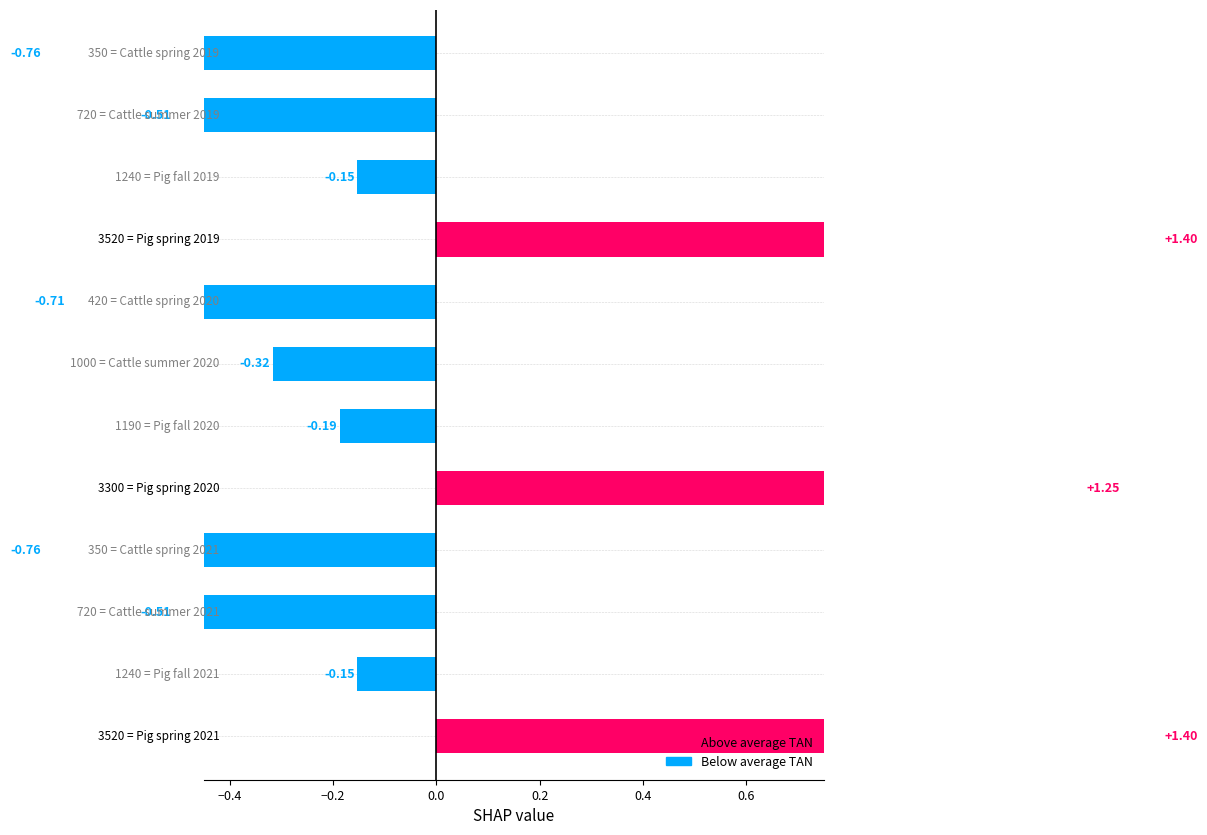

At which category does the chart reach its minimum across all series?

Cattle spring 2019